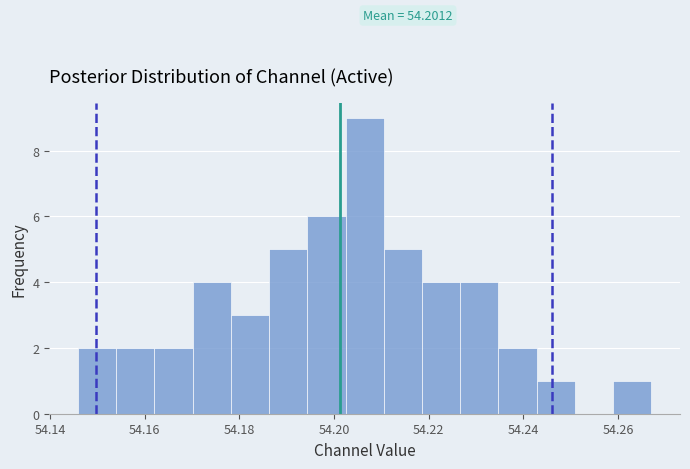

Which range on the x-axis has the tallest bar?

54.202 to 54.210